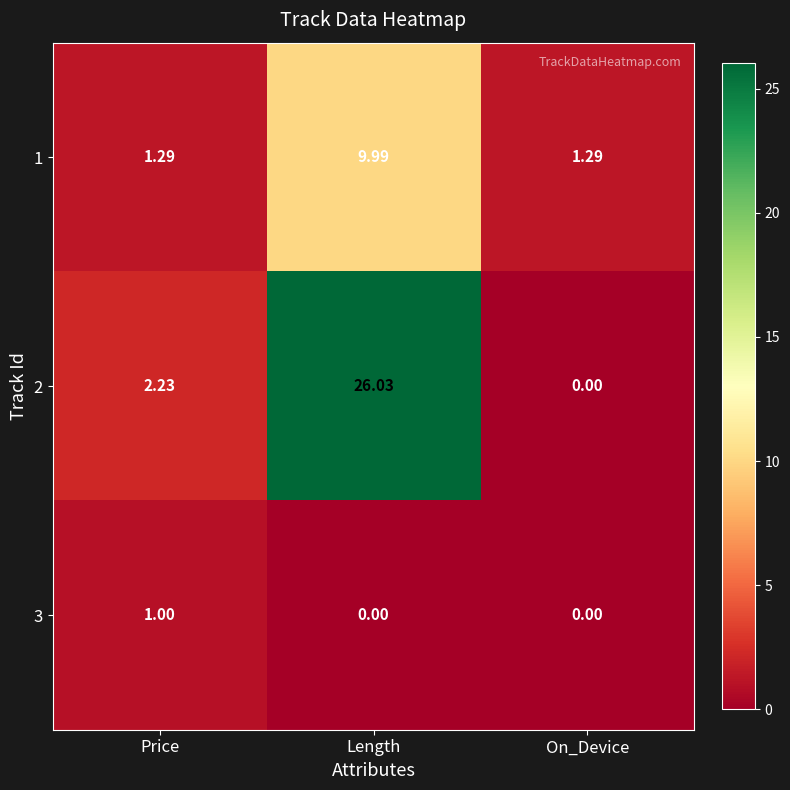

At which category is the sum across all series the highest?

Length